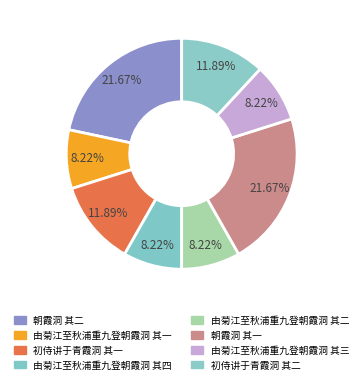

The 初侍讲于青霞洞 其一 slice represents 12% of the pie. True or false?

True